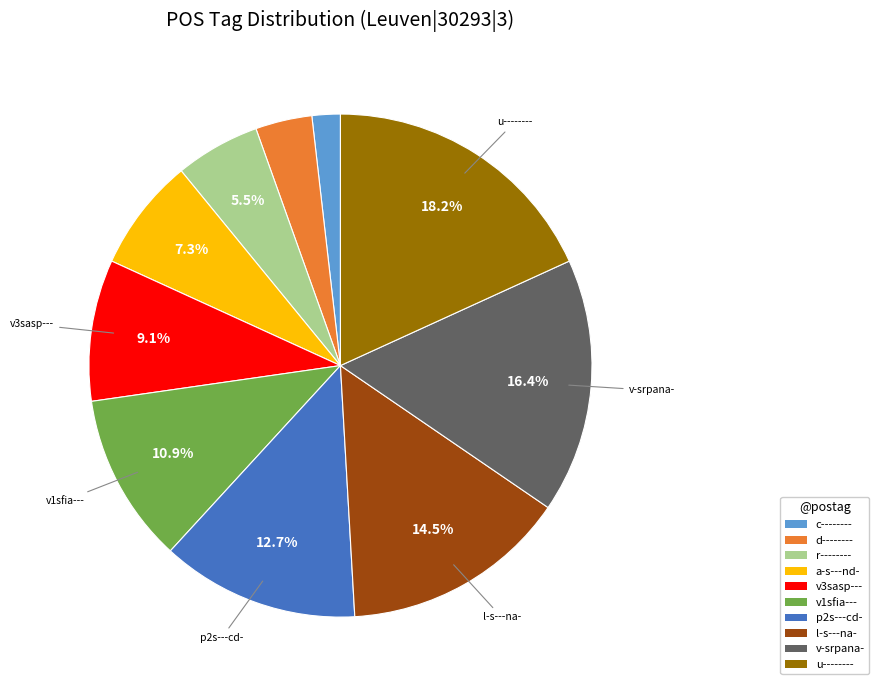

Which slice is the smallest?

c--------